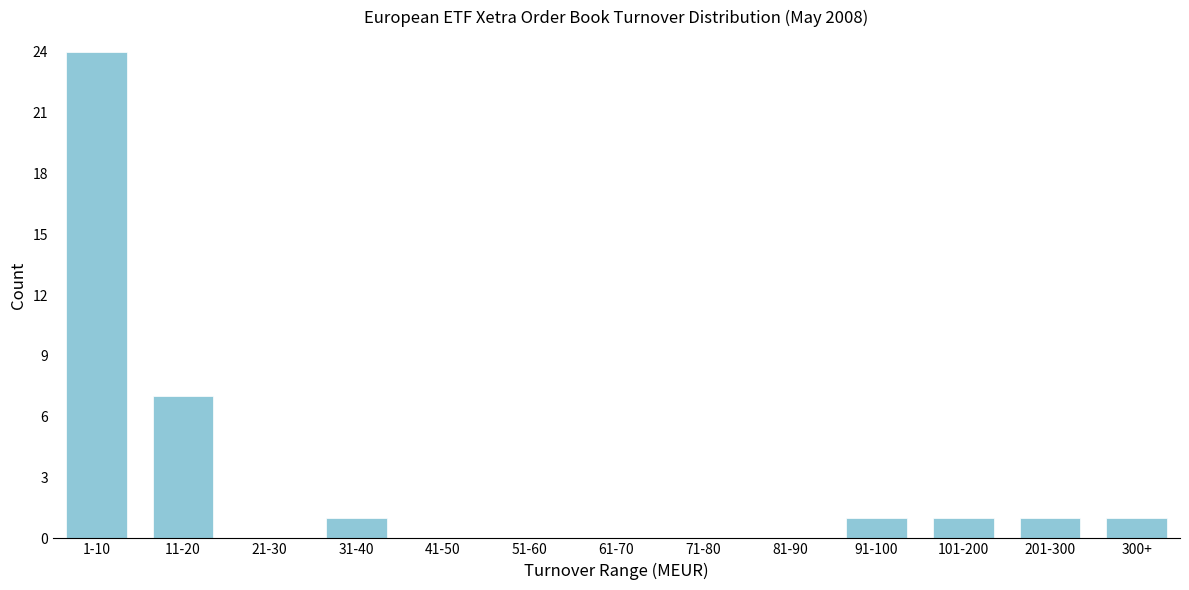

Reading right to left, list all the values displayed in this chart.

300+=1	201-300=1	101-200=1	91-100=1	81-90=0	71-80=0	61-70=0	51-60=0	41-50=0	31-40=1	21-30=0	11-20=7	1-10=24